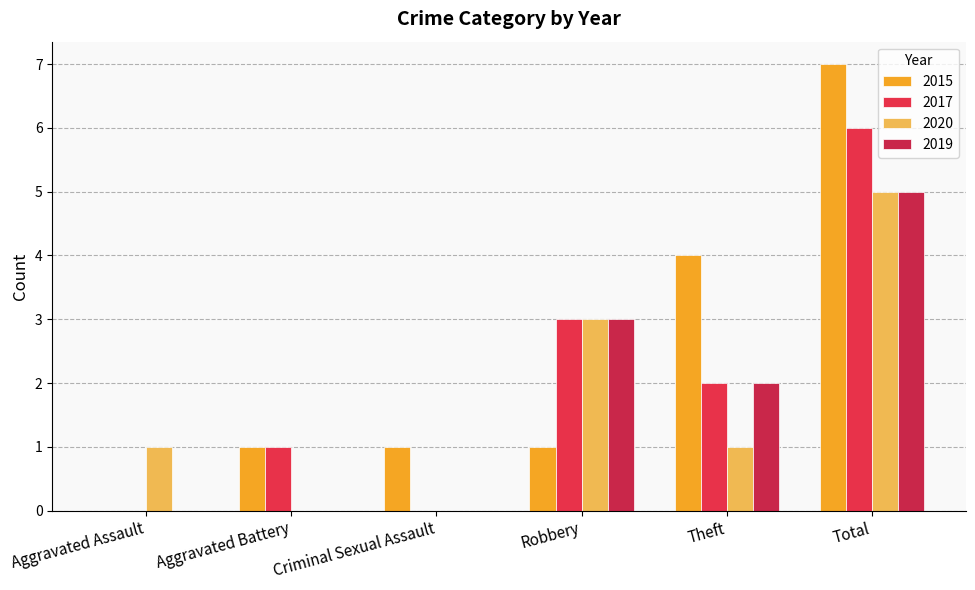

Which category has the highest value in the 2017 series?

Total